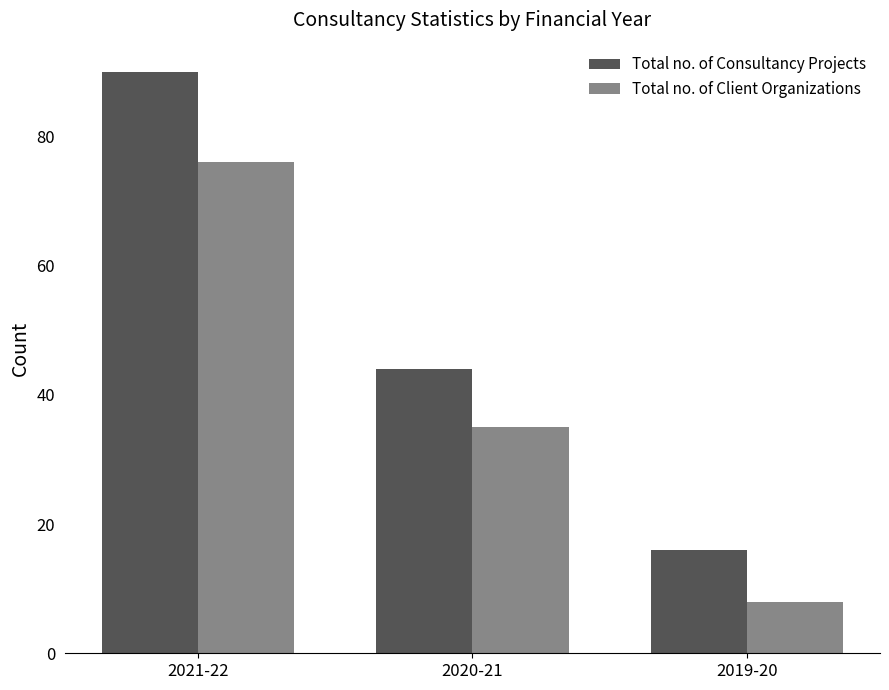

The Total no. of Client Organizations series shows 5 at 2019-20. True or false?

False